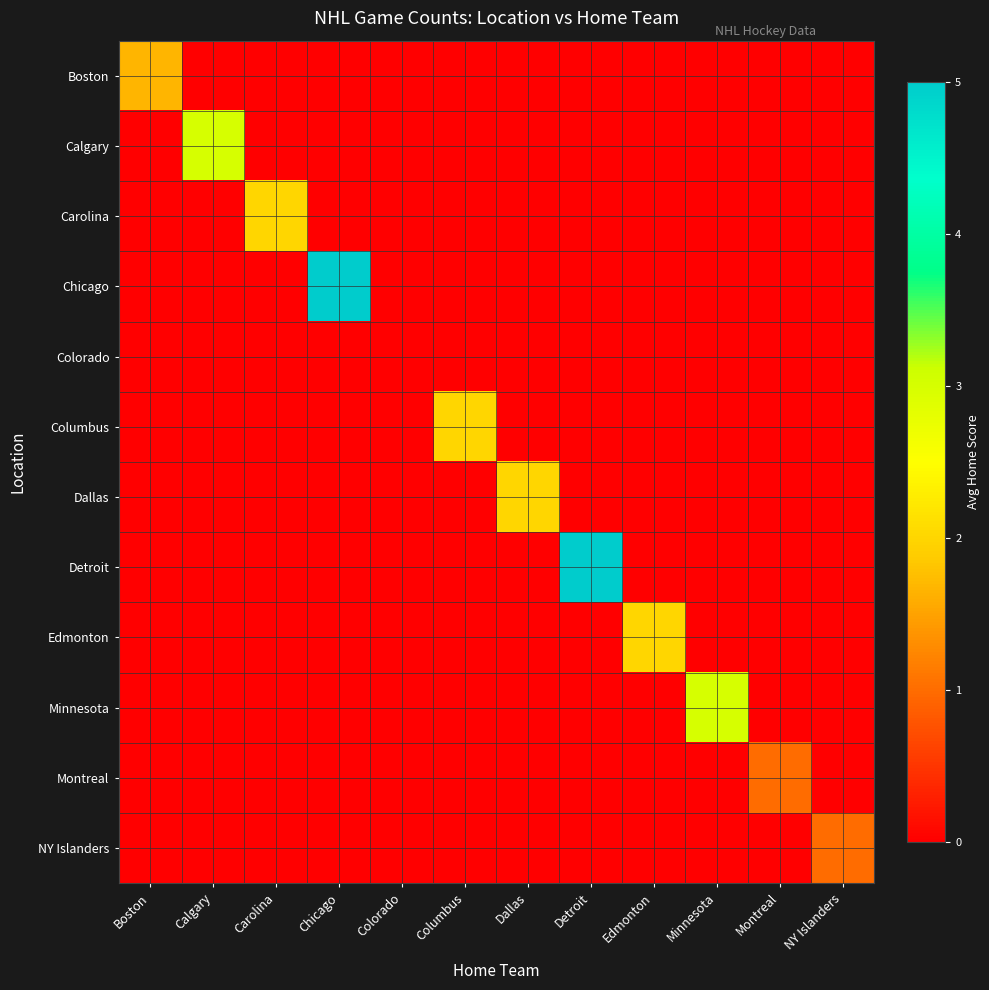

Between Minnesota and Montreal, which series saw the biggest shift?

Minnesota